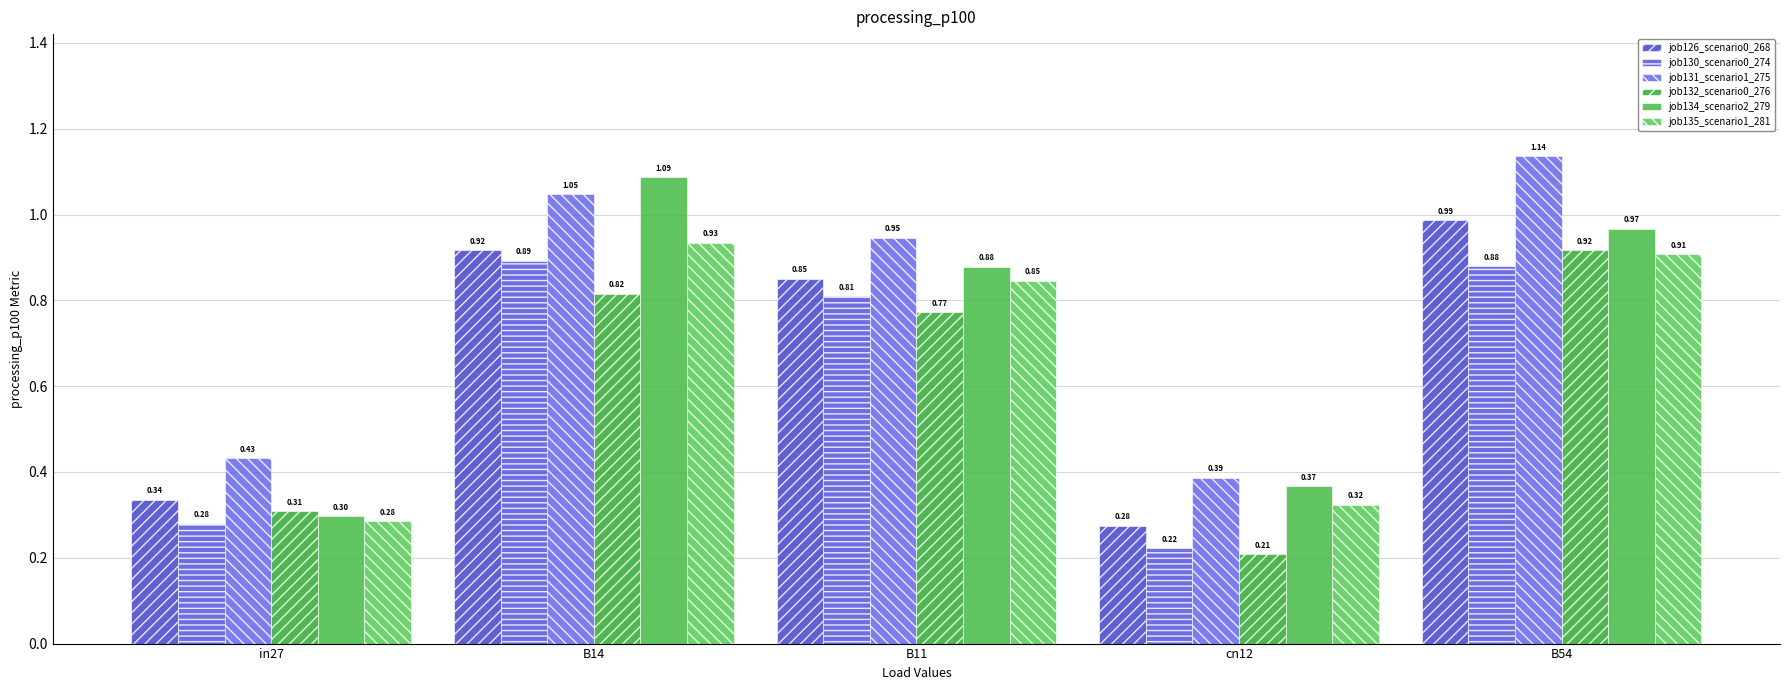

Which series has the largest total across all categories?

job131_scenario1_275